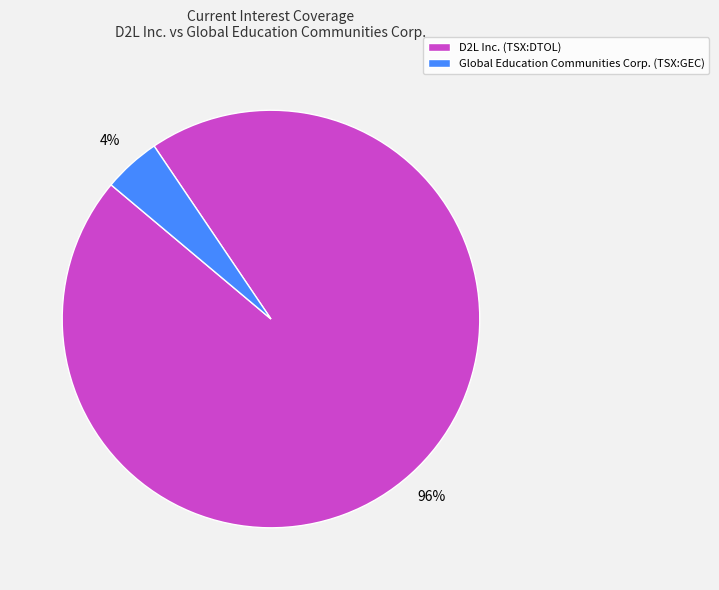

To the nearest percent, what is the combined percentage of Global Education Communities Corp. (TSX:GEC) and D2L Inc. (TSX:DTOL)?

100%